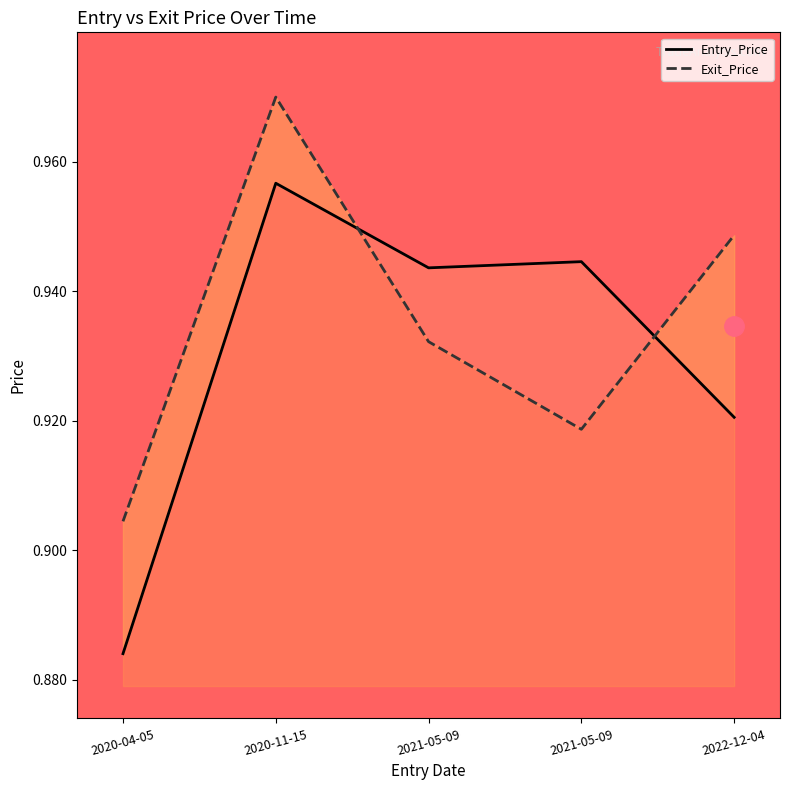

How many lines are shown in the chart?

2